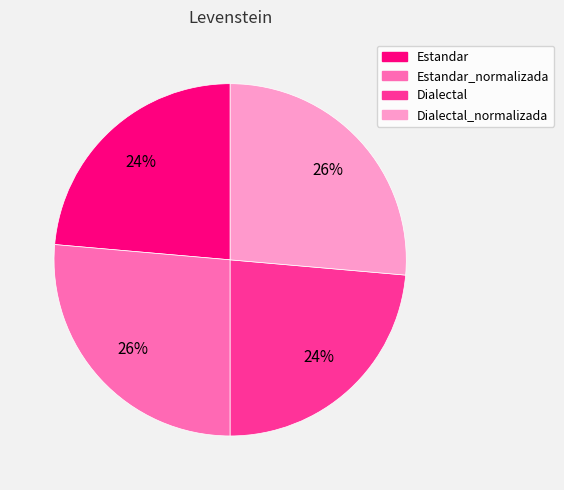

Count the number of slices in the pie.

4